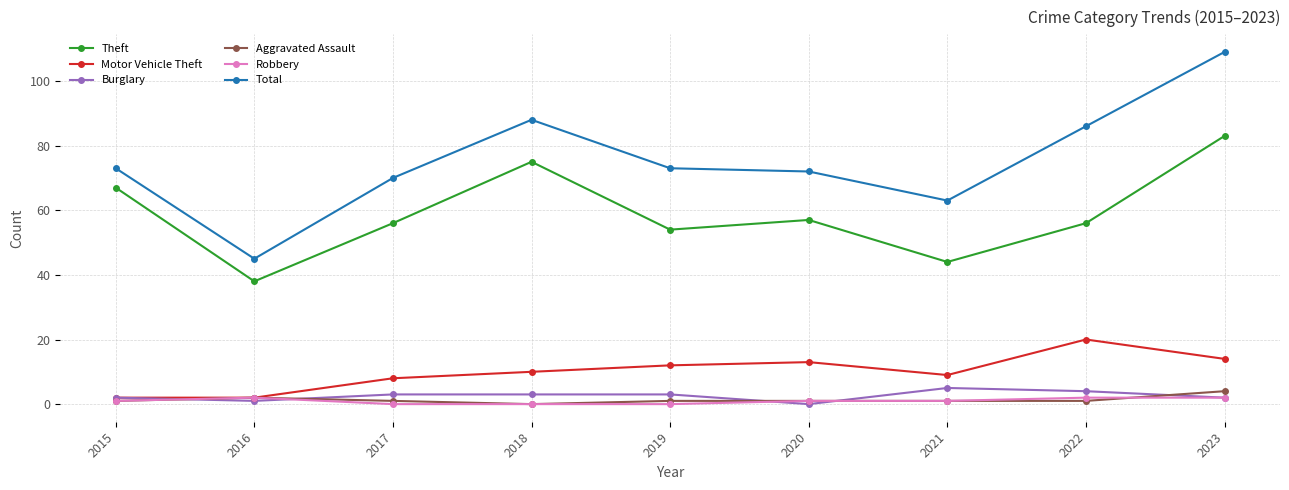

Which series changed the most between 2021 and 2023?

Total